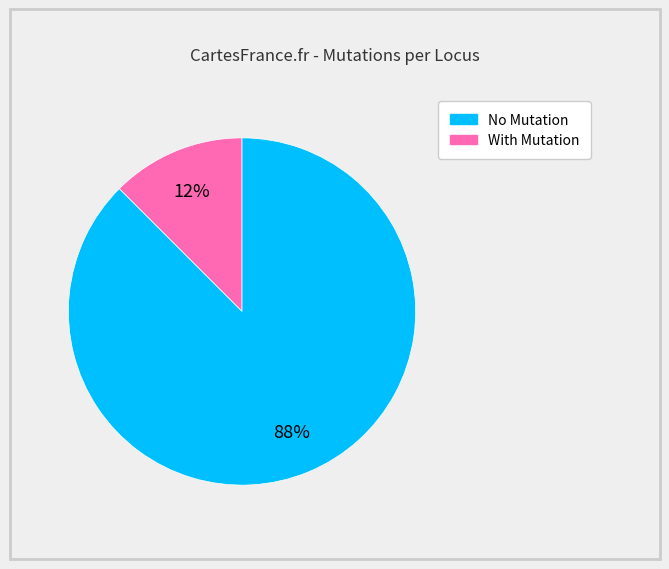

Does any single category account for the majority?

Yes